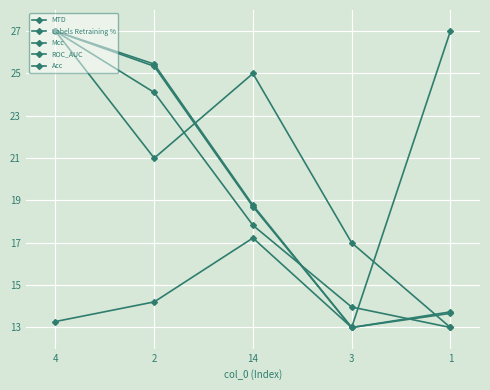

Which series has the largest range (max minus min)?

MTD